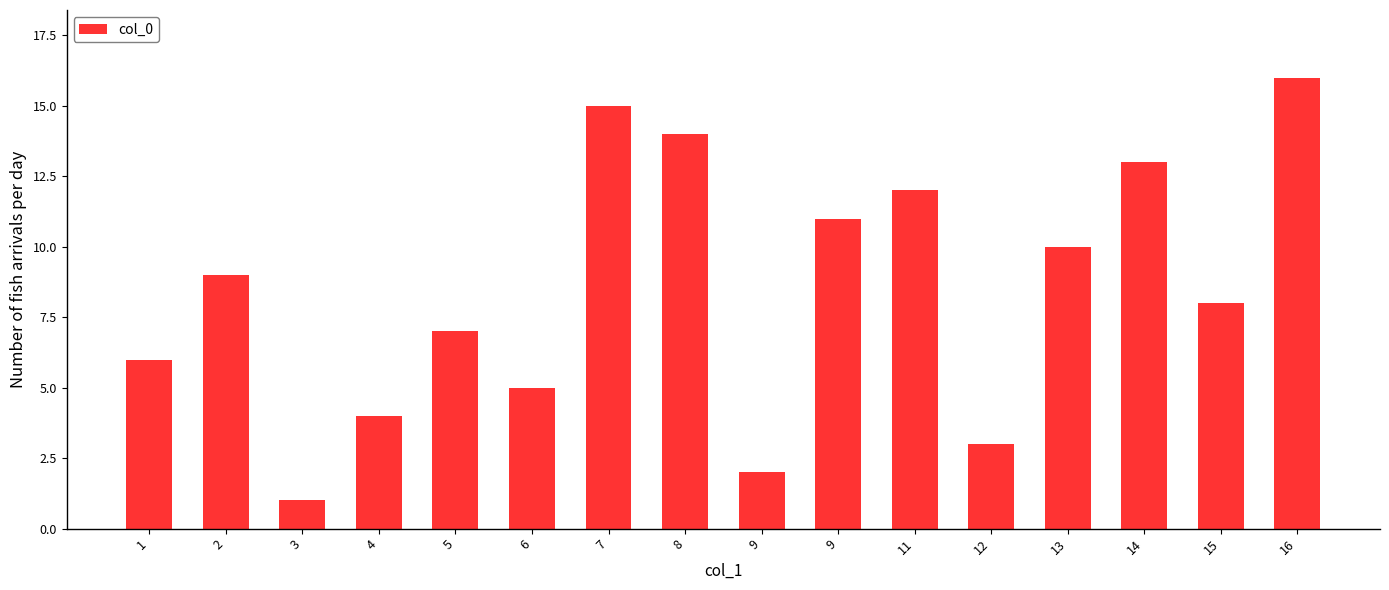

What is the smallest value displayed?

1